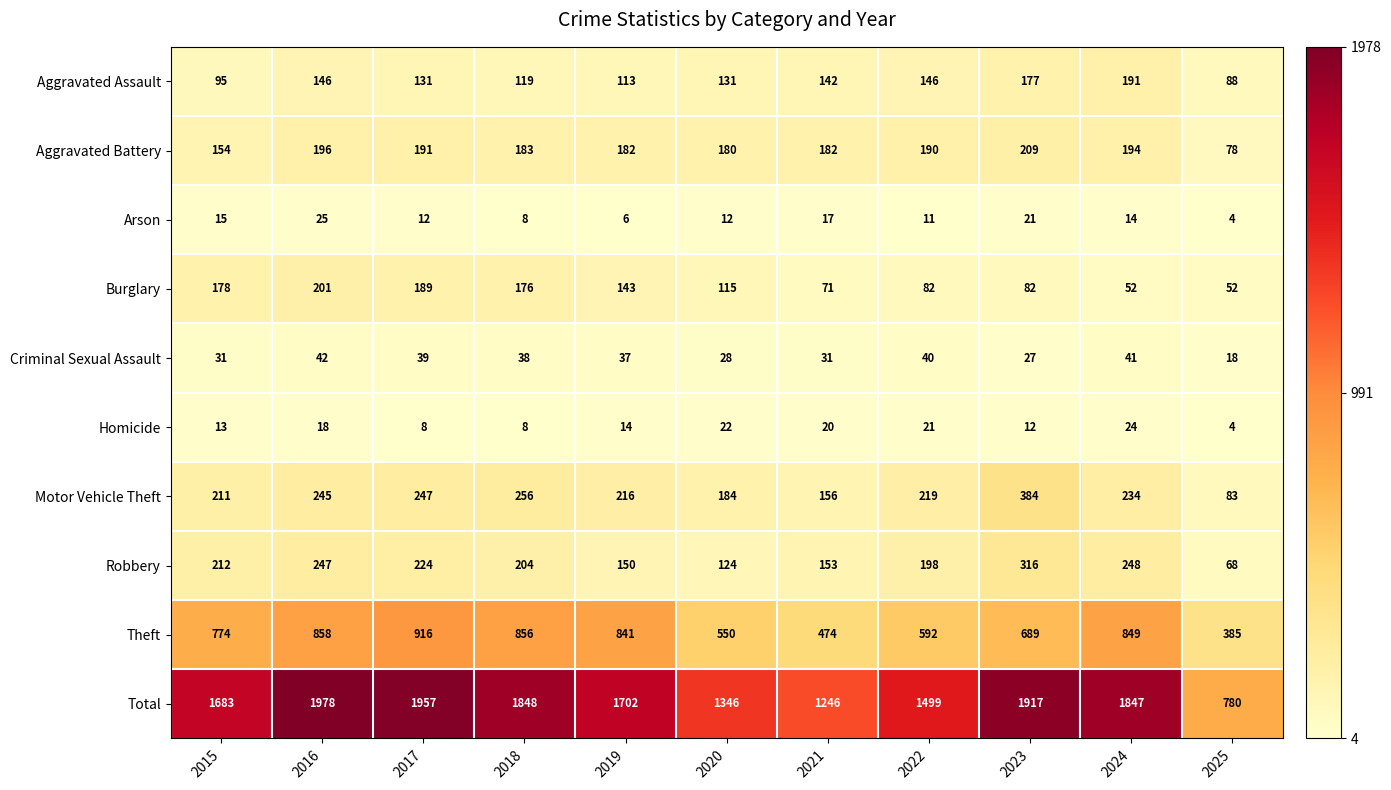

Is the value of Robbery at 2019 greater than the value of Total at 2015?

No